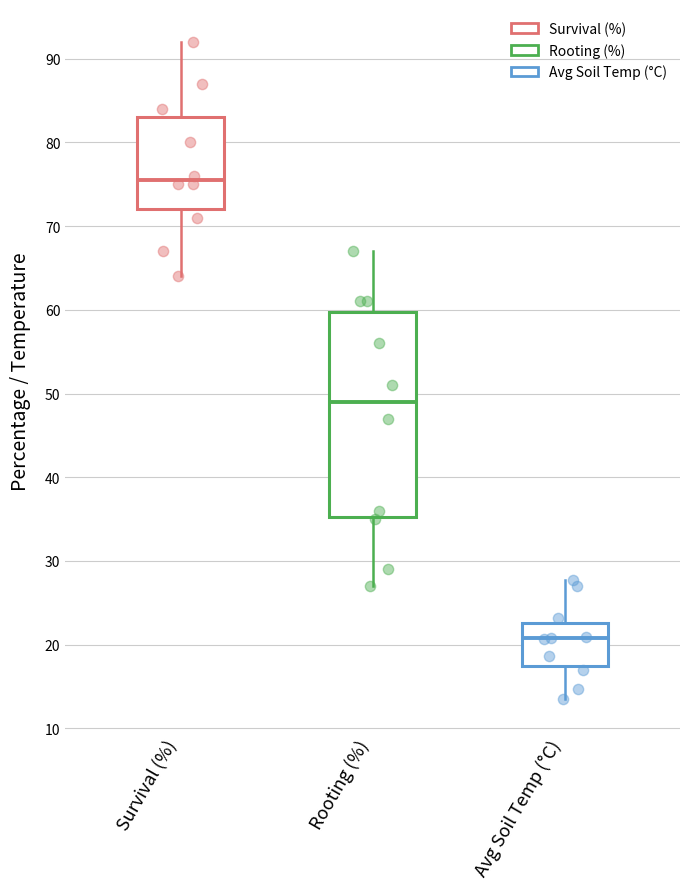

Where does the upper whisker of the box for Survival (%) end on the y-axis? The values are not printed on the chart, so give them approximately, as read against the axis.

92